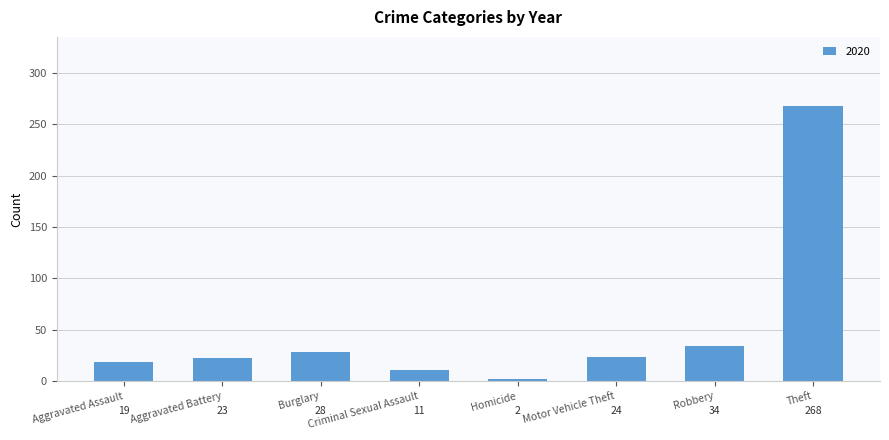

Where is the data nearest to the value 135?

Robbery